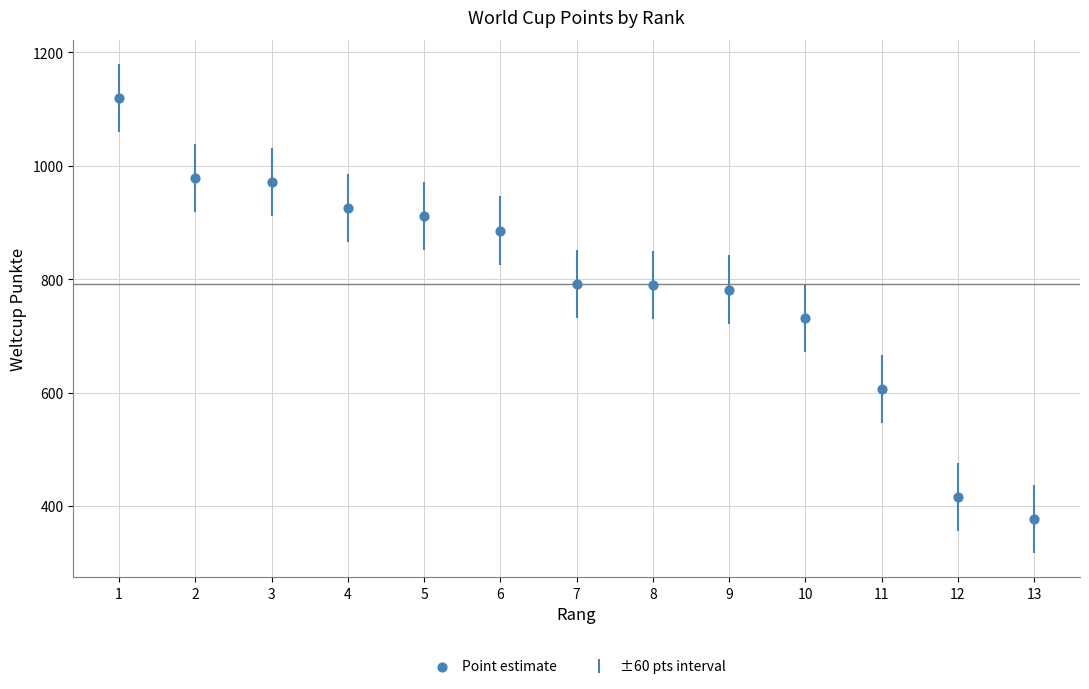

What Y value in the scatter plot is closest to 748?

732